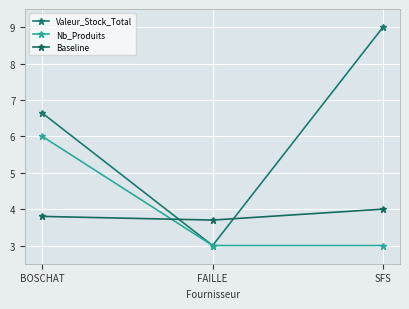

How many series are shown in this chart?

3